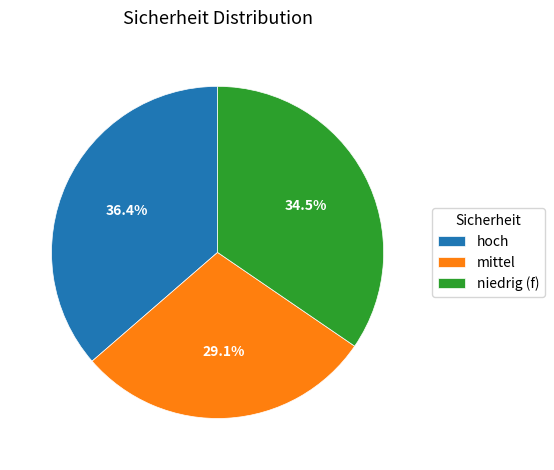

What is the largest slice in the pie chart?

hoch